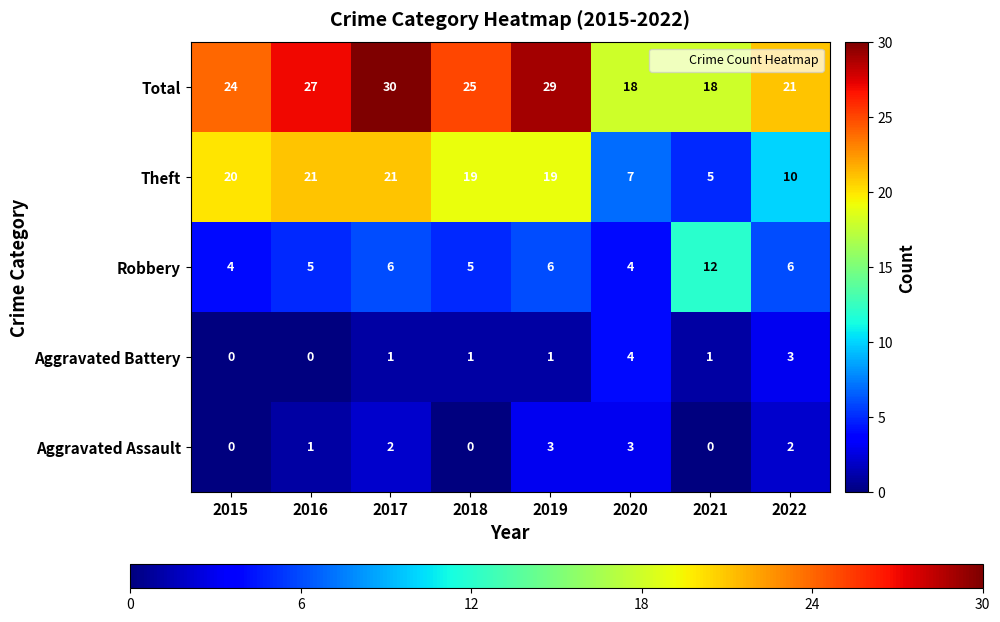

Which series has the largest total across all categories?

Total